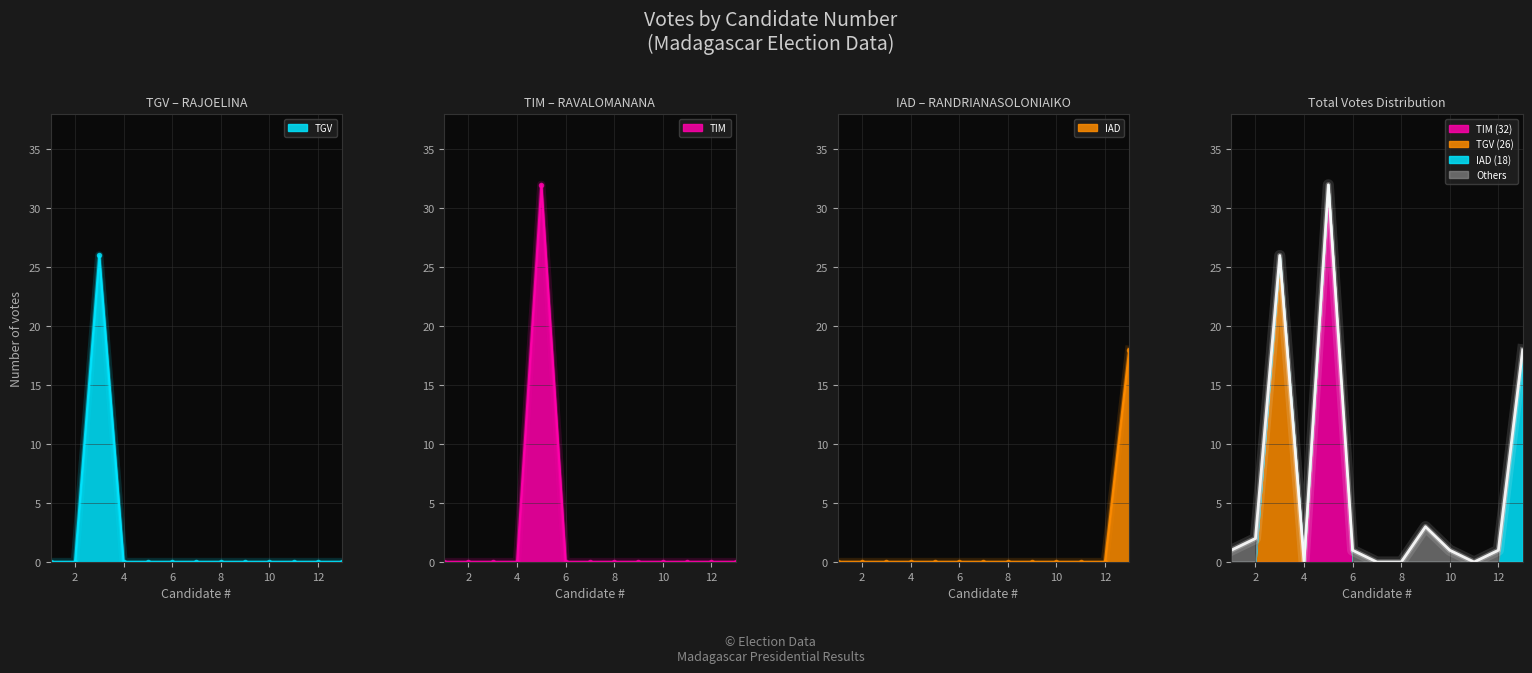

How many values are above zero?

9